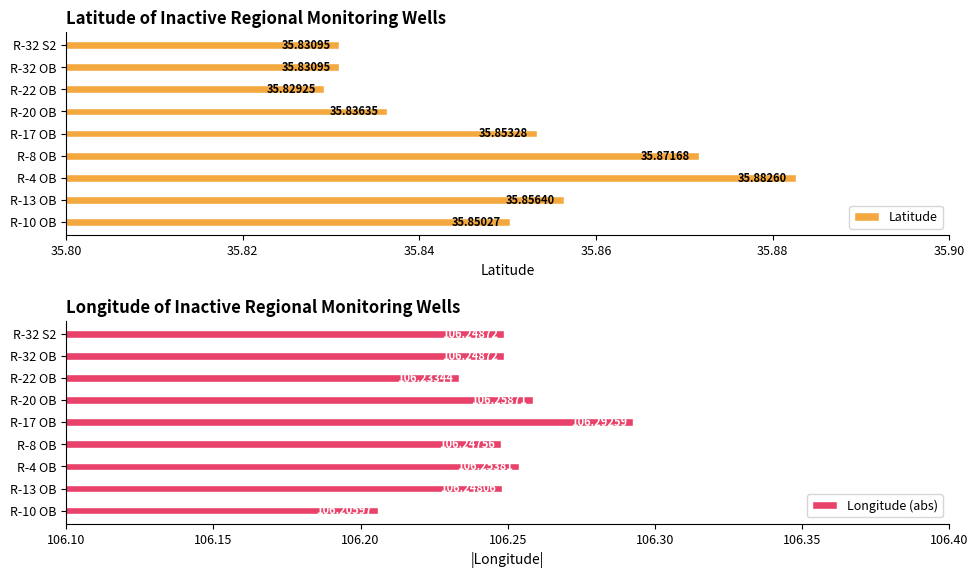

What is the maximum value for Latitude?

35.9